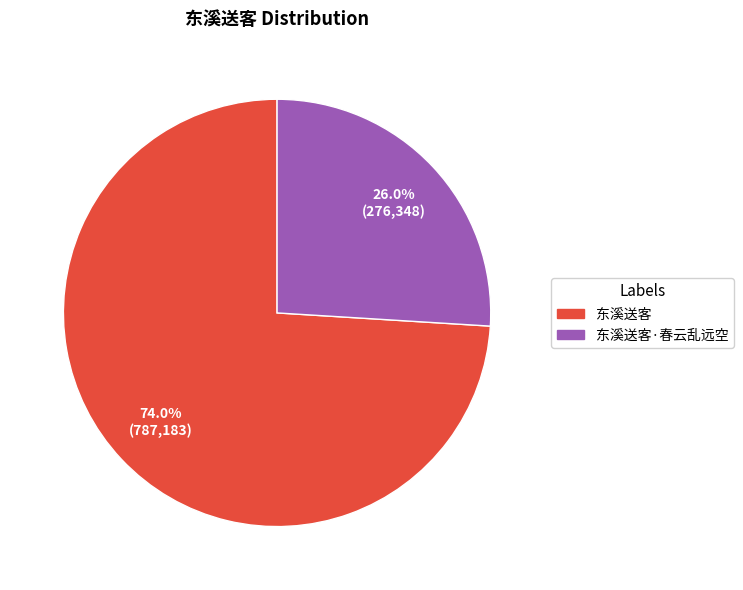

Does any single category account for the majority?

Yes